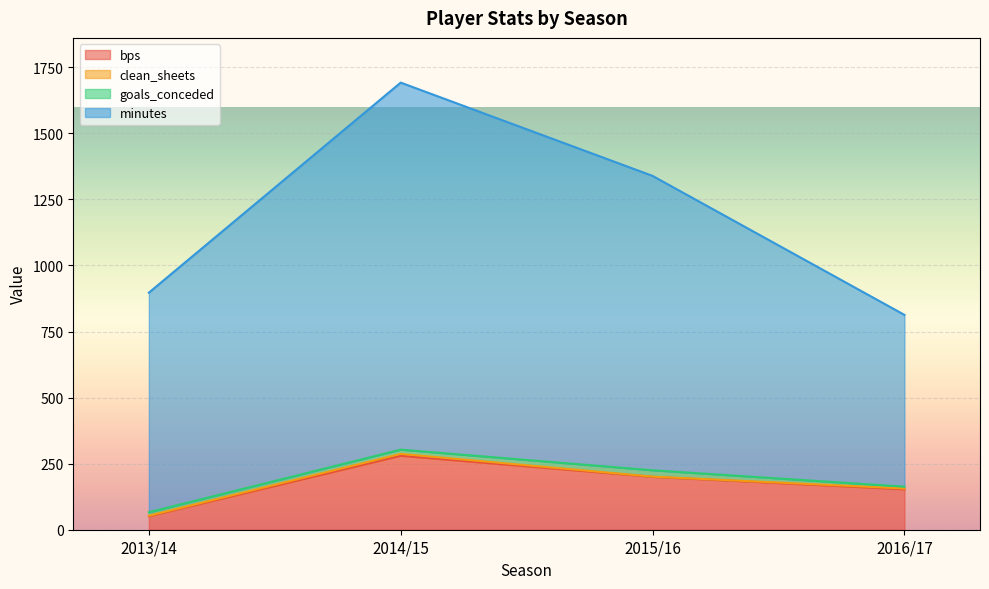

List the labels in order of bps value, largest first.

2014/15, 2015/16, 2016/17, 2013/14